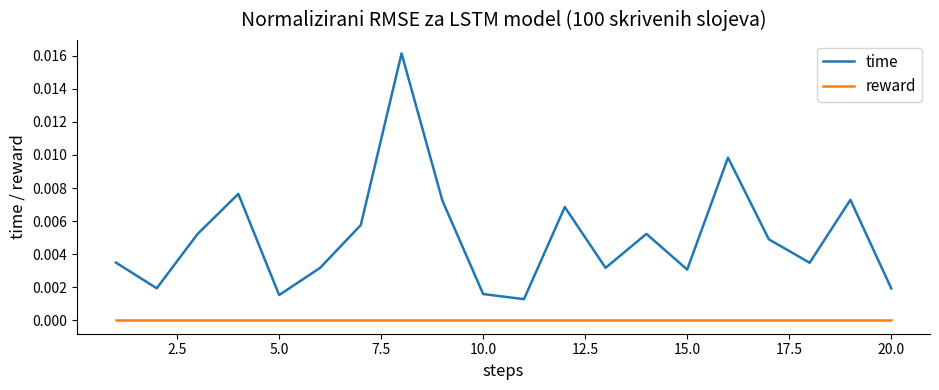

True or false: time has more than 0 interior local peaks.

True